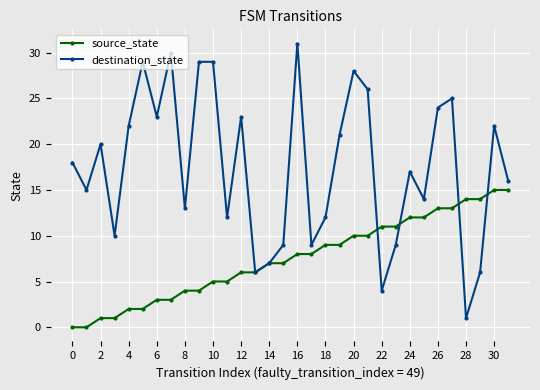

Which series has the largest range (max minus min)?

destination_state